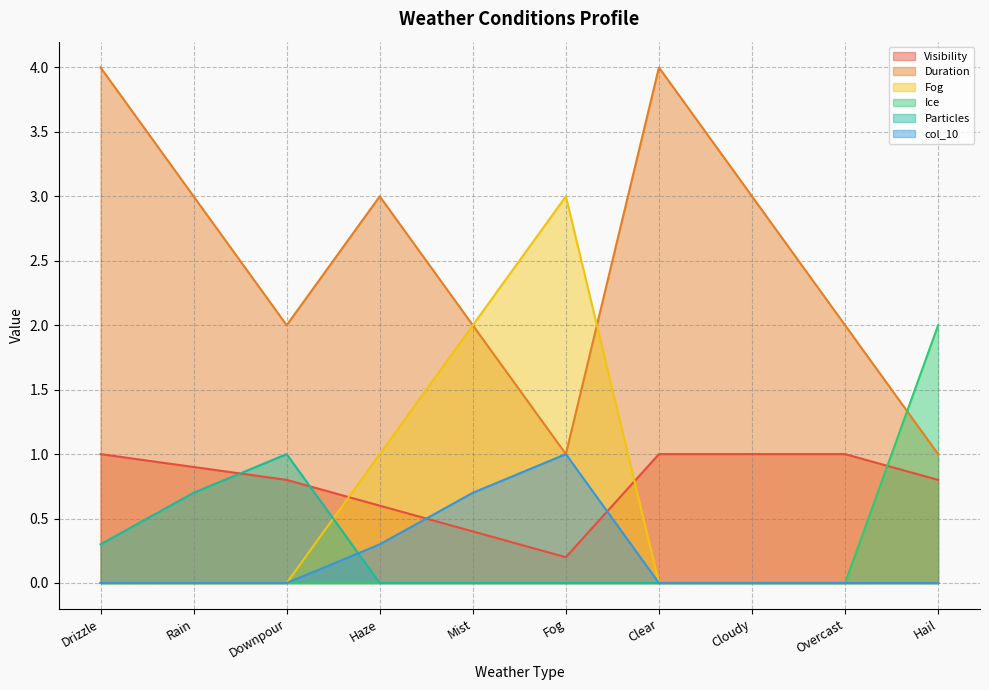

Reading left to right, list all the values displayed in this chart.

Visibility: Drizzle=1.0	Rain=0.9	Downpour=0.8	Haze=0.6	Mist=0.4	Fog=0.2	Clear=1.0	Cloudy=1.0	Overcast=1.0	Hail=0.8
Duration: Drizzle=4.0	Rain=3.0	Downpour=2.0	Haze=3.0	Mist=2.0	Fog=1.0	Clear=4.0	Cloudy=3.0	Overcast=2.0	Hail=1.0
Fog: Drizzle=0.0	Rain=0.0	Downpour=0.0	Haze=1.0	Mist=2.0	Fog=3.0	Clear=0.0	Cloudy=0.0	Overcast=0.0	Hail=0.0
Ice: Drizzle=0.0	Rain=0.0	Downpour=0.0	Haze=0.0	Mist=0.0	Fog=0.0	Clear=0.0	Cloudy=0.0	Overcast=0.0	Hail=2.0
Particles: Drizzle=0.3	Rain=0.7	Downpour=1.0	Haze=0.0	Mist=0.0	Fog=0.0	Clear=0.0	Cloudy=0.0	Overcast=0.0	Hail=0.0
col_10: Drizzle=0.0	Rain=0.0	Downpour=0.0	Haze=0.3	Mist=0.7	Fog=1.0	Clear=0.0	Cloudy=0.0	Overcast=0.0	Hail=0.0